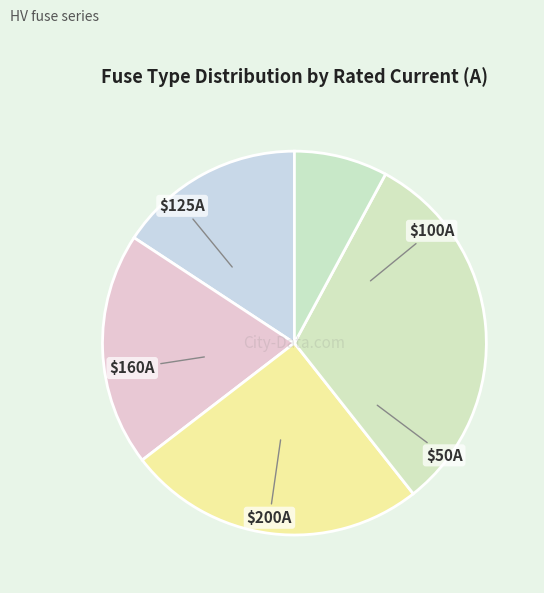

How many slices are in this pie chart?

5